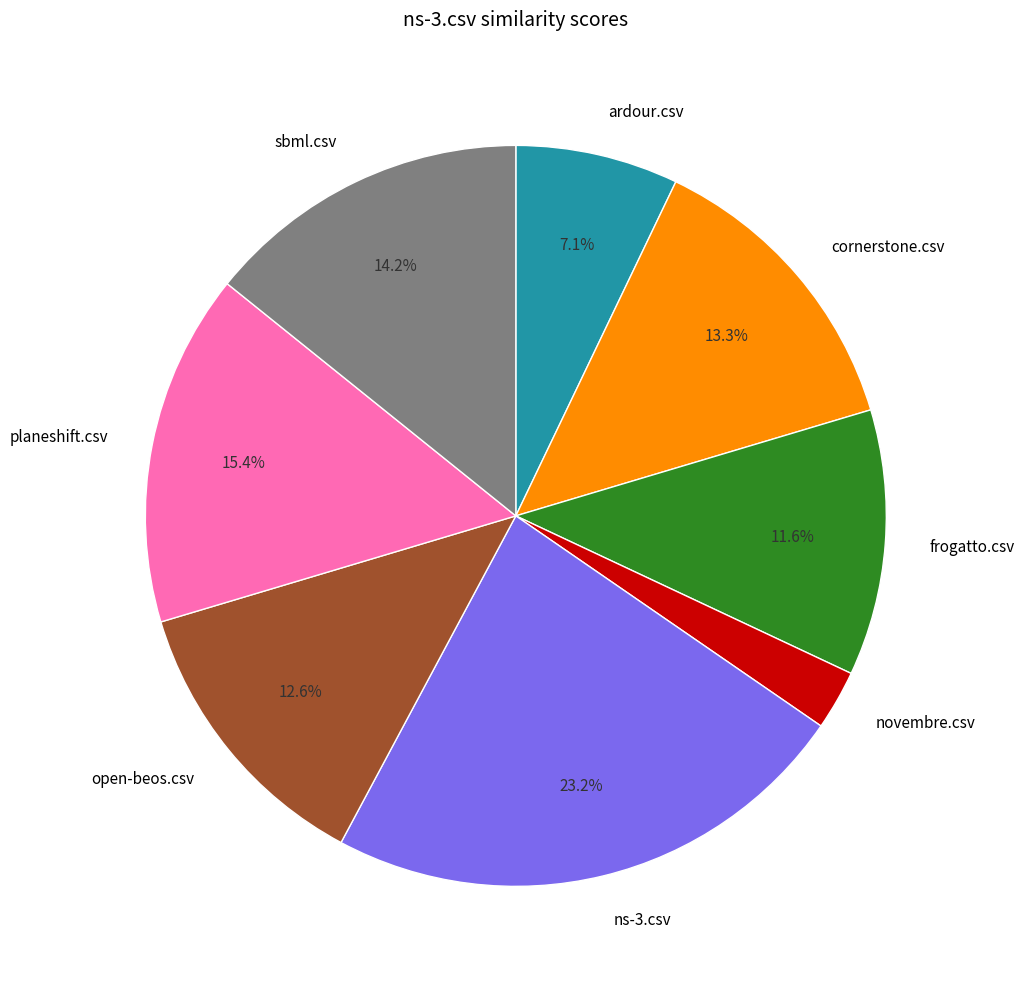

Between open-beos.csv and ardour.csv, which is larger?

open-beos.csv